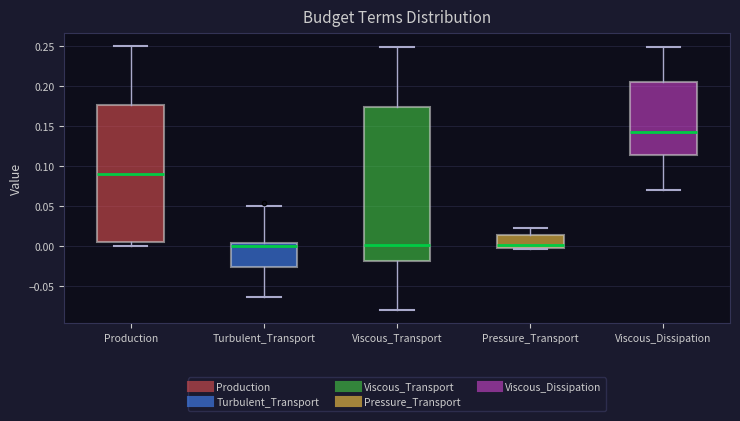

Which box is the tallest, from its lower edge to its upper edge?

Viscous_Transport